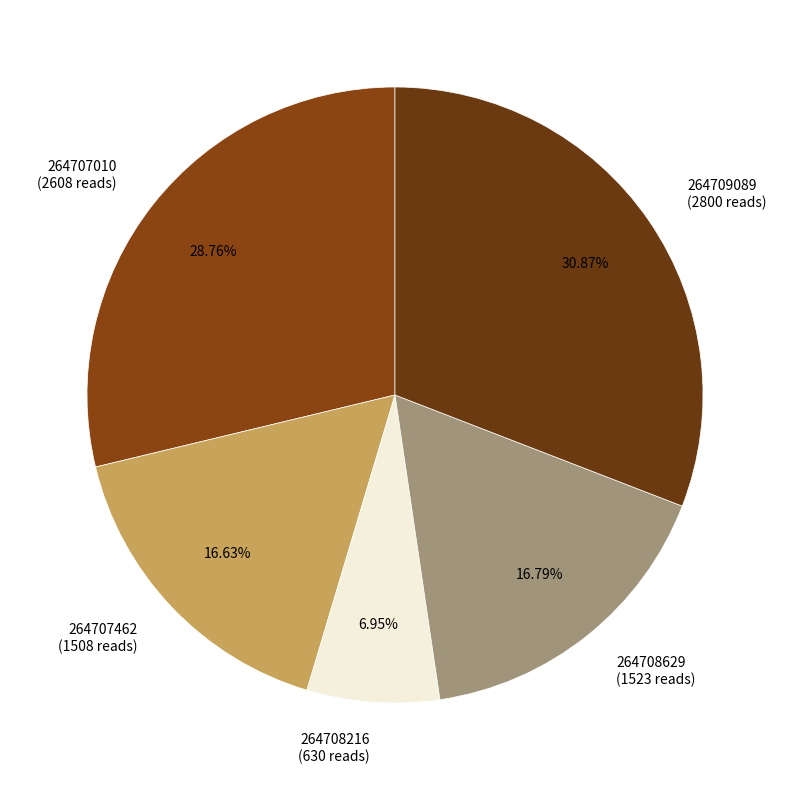

Combined, do 264708216 (630 reads) and 264708629 (1523 reads) account for over 50%?

No